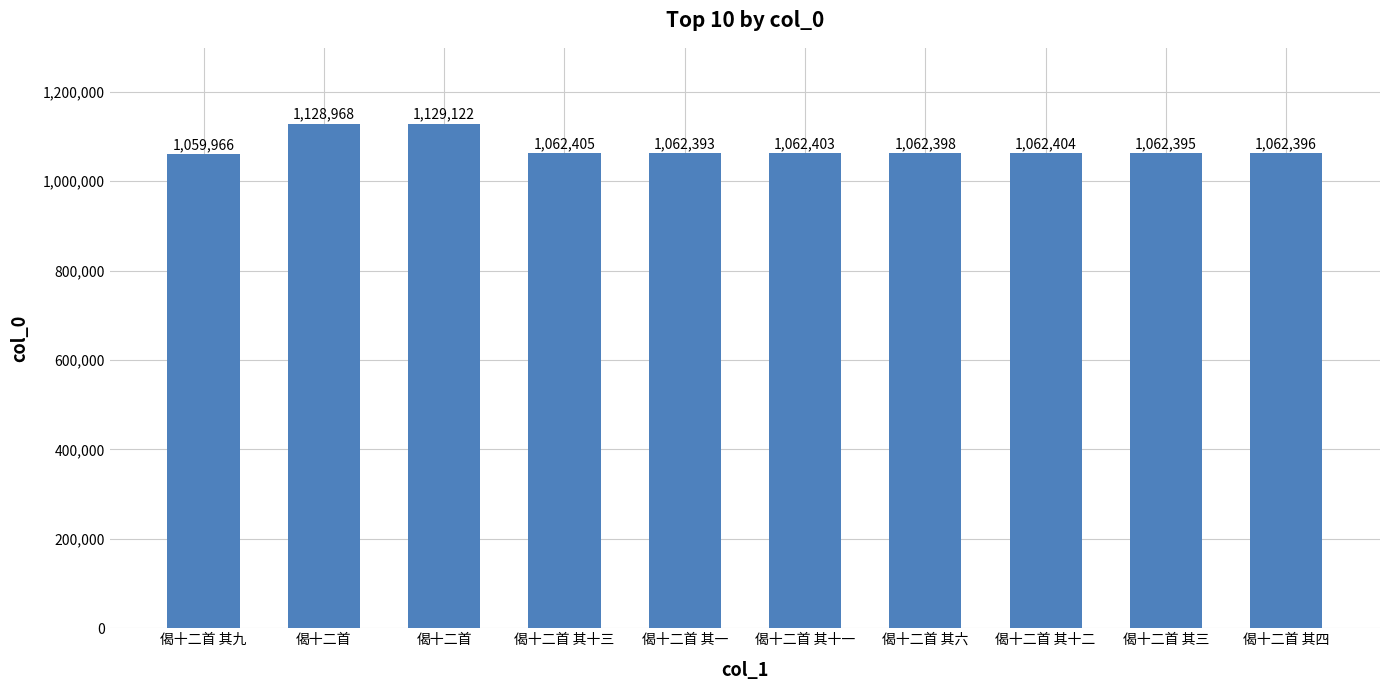

How many data points are less than 1062403?

5